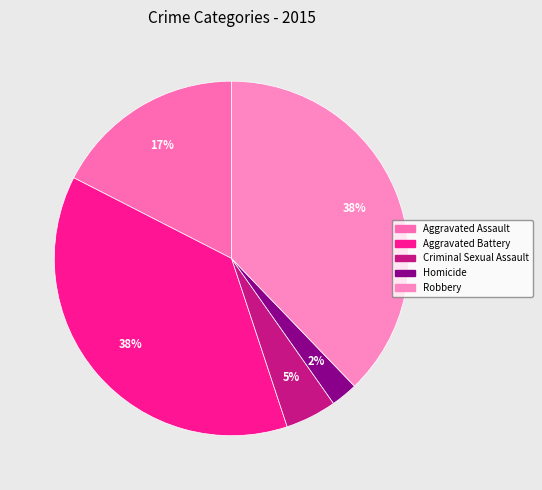

Count the number of slices in the pie.

5